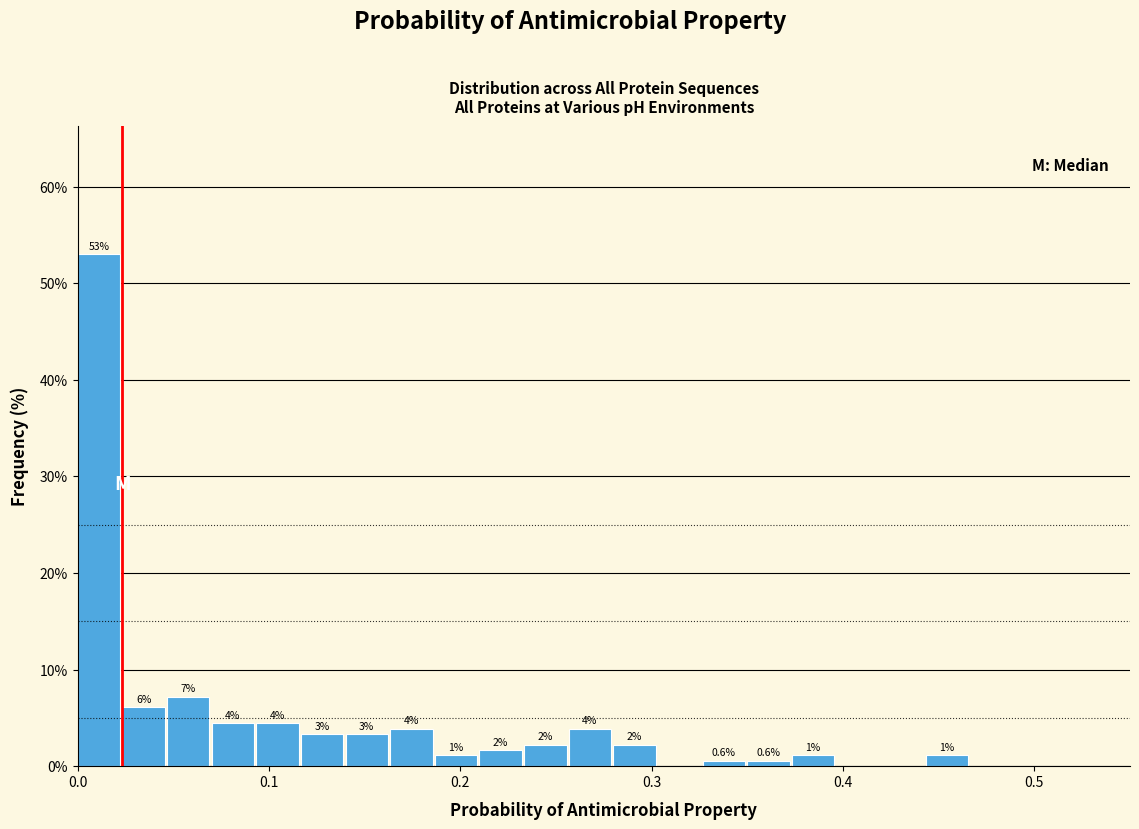

Around what value on the x-axis is the tallest bar? Give the approximate position of its centre, as read against the axis.

0.01